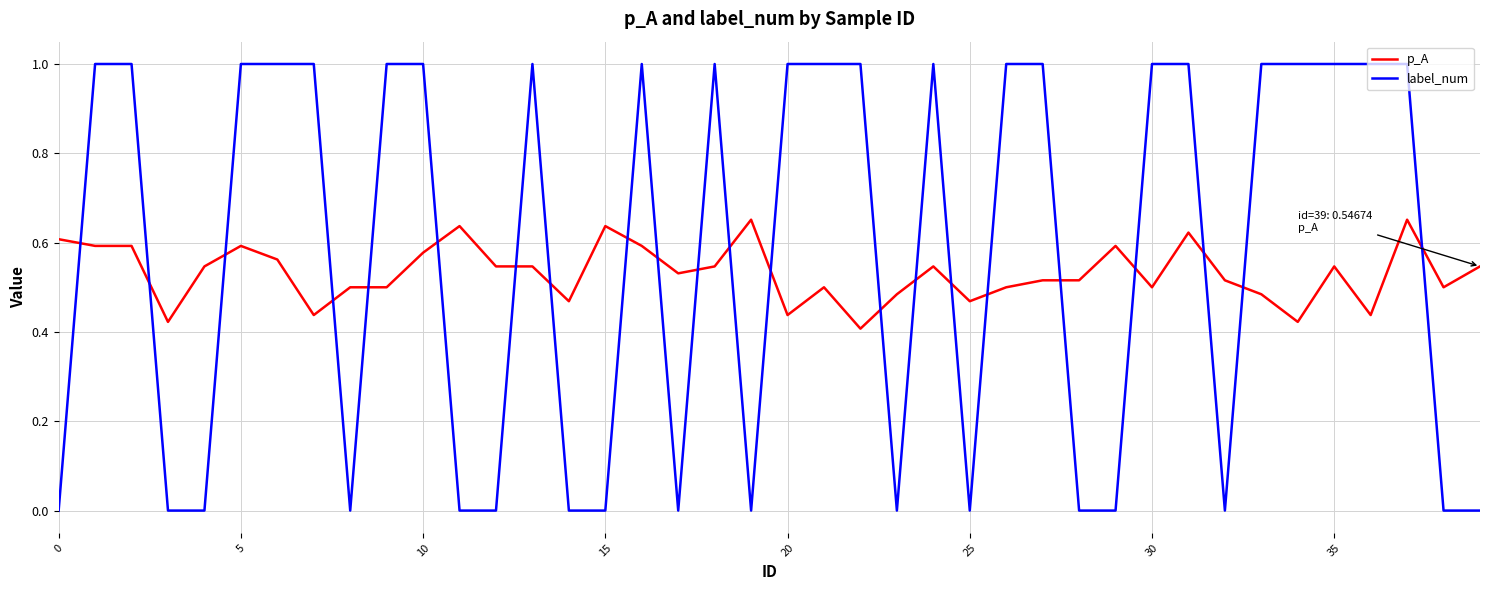

What is the highest value of the label_num series?

1.0